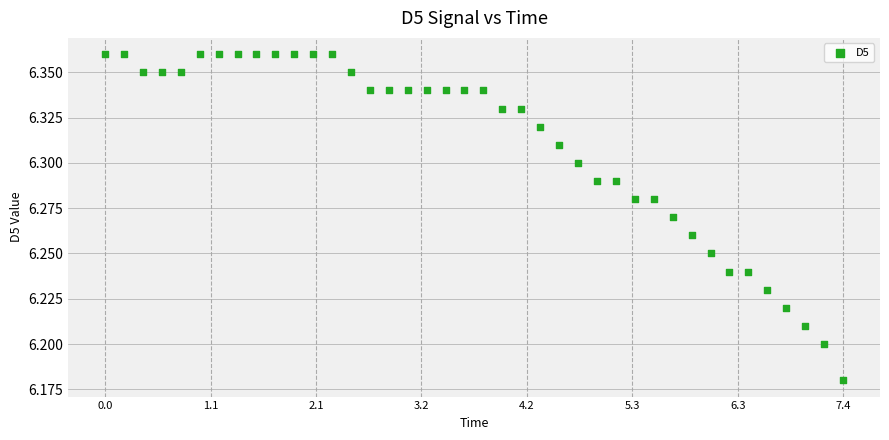

What is the range of X values (max minus min)?

7.4